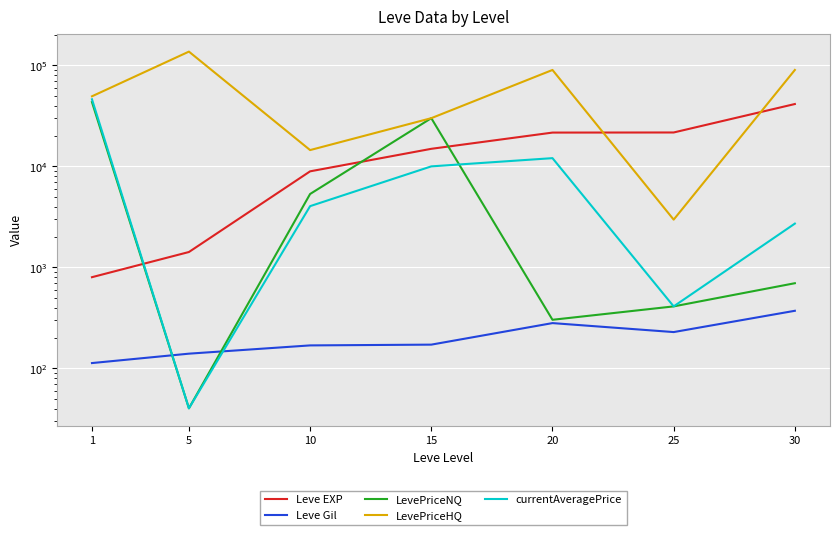

In currentAveragePrice, how many points are higher than both neighbors (excluding endpoints)?

1